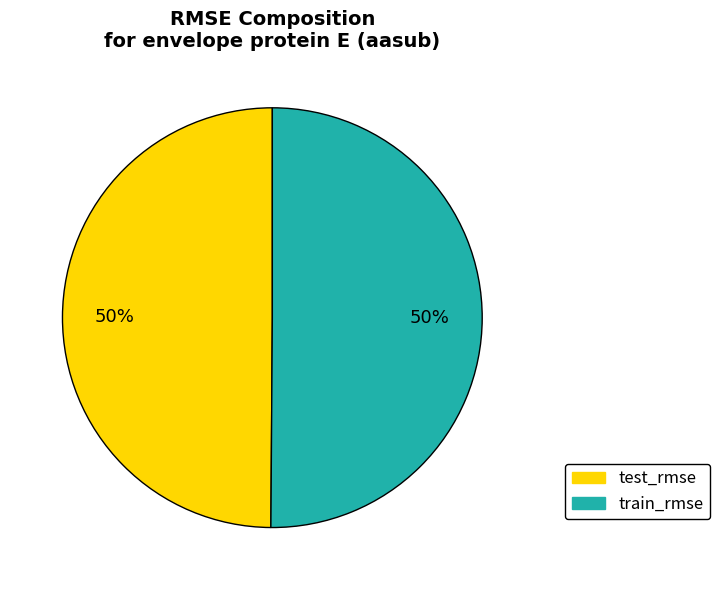

What percentage is the test_rmse slice, to the nearest percent?

50%